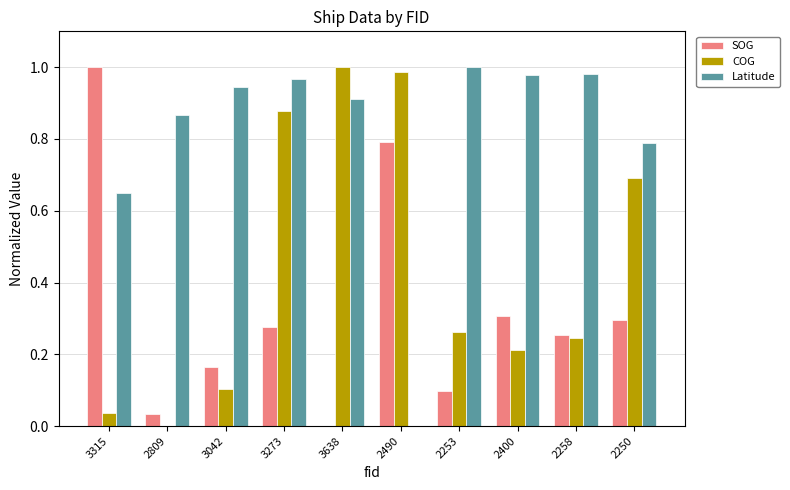

How many values in the SOG series exceed 0?

9